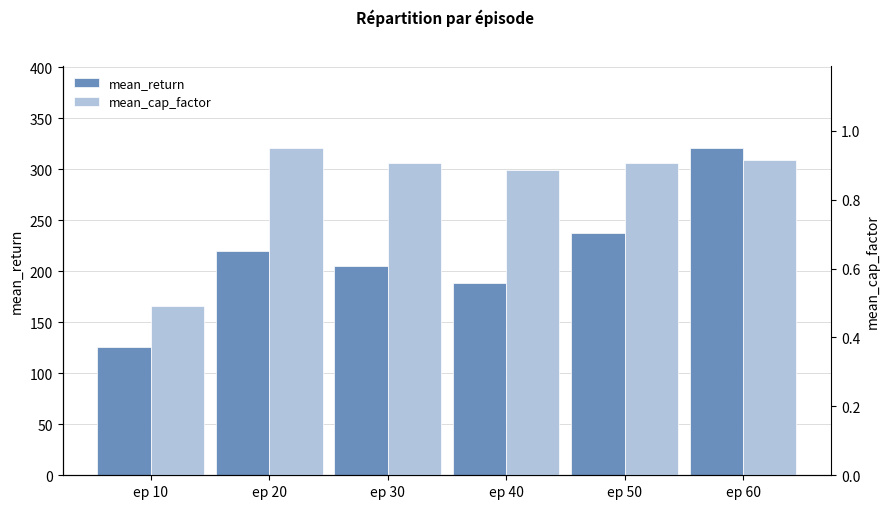

Which category has the lowest value in the mean_return series?

ep 10